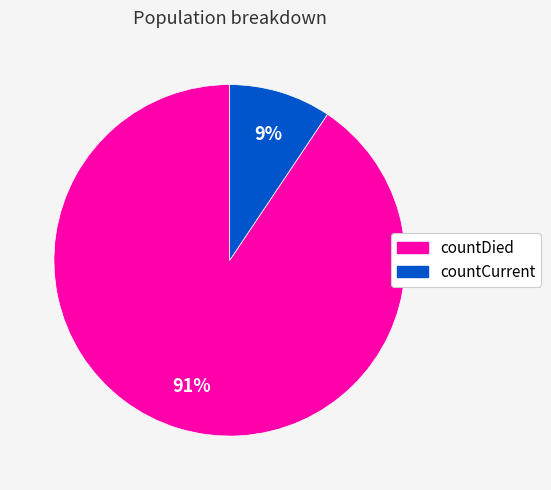

Between countDied and countCurrent, which is larger?

countDied